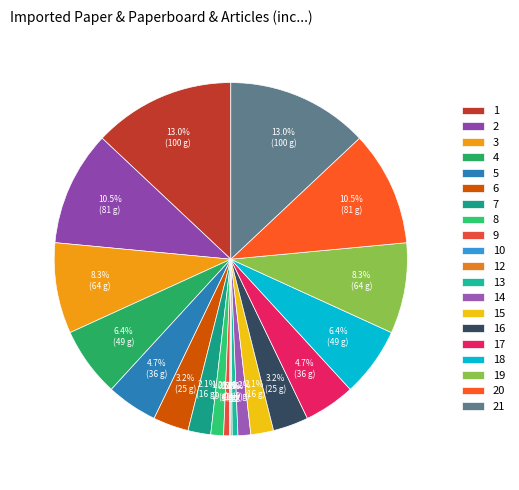

To the nearest percent, what is the average slice percentage?

5%